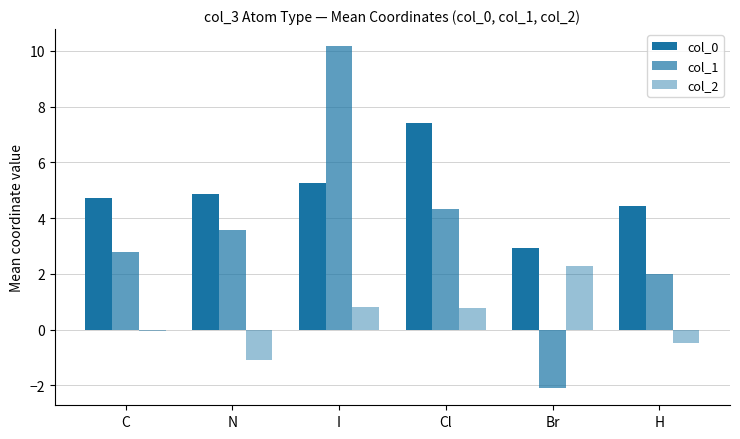

How many data points does each series have?

6